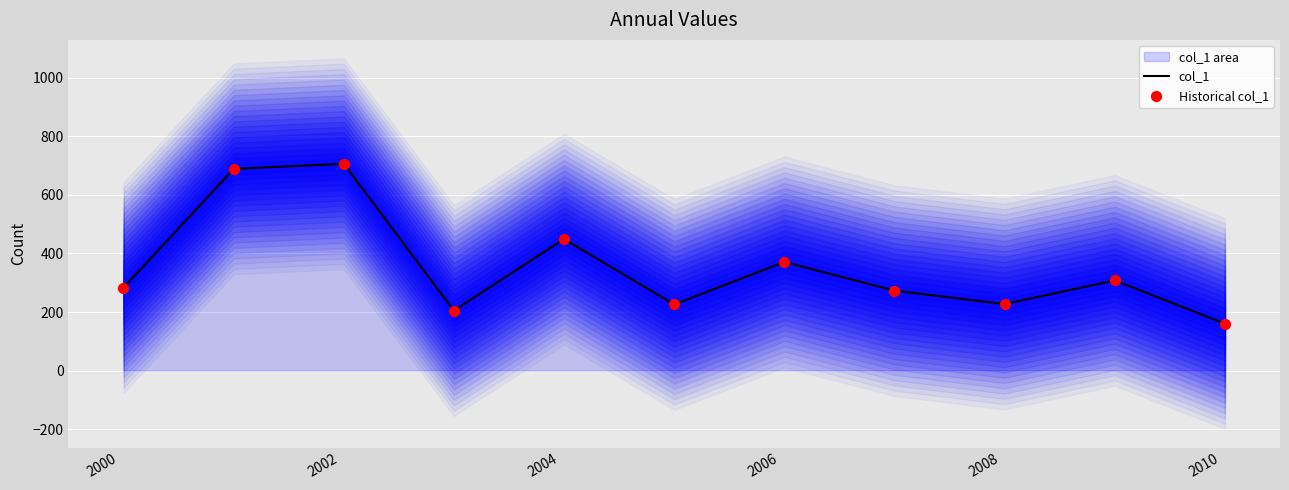

Which series reaches the maximum Y coordinate?

col_1